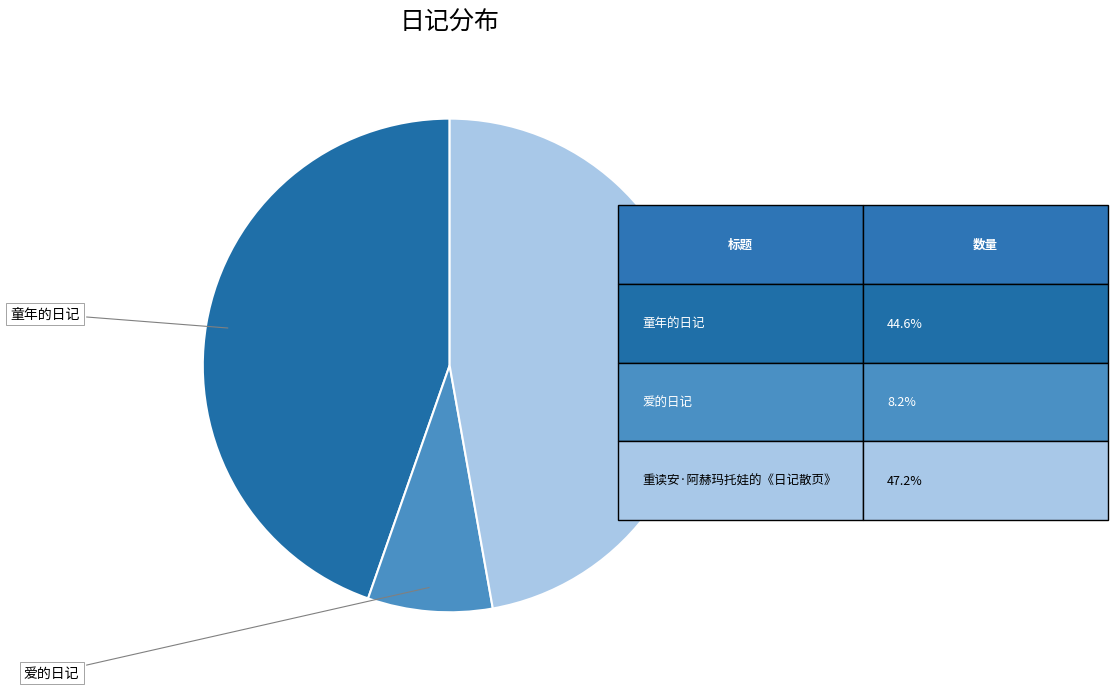

Count the number of slices in the pie.

3